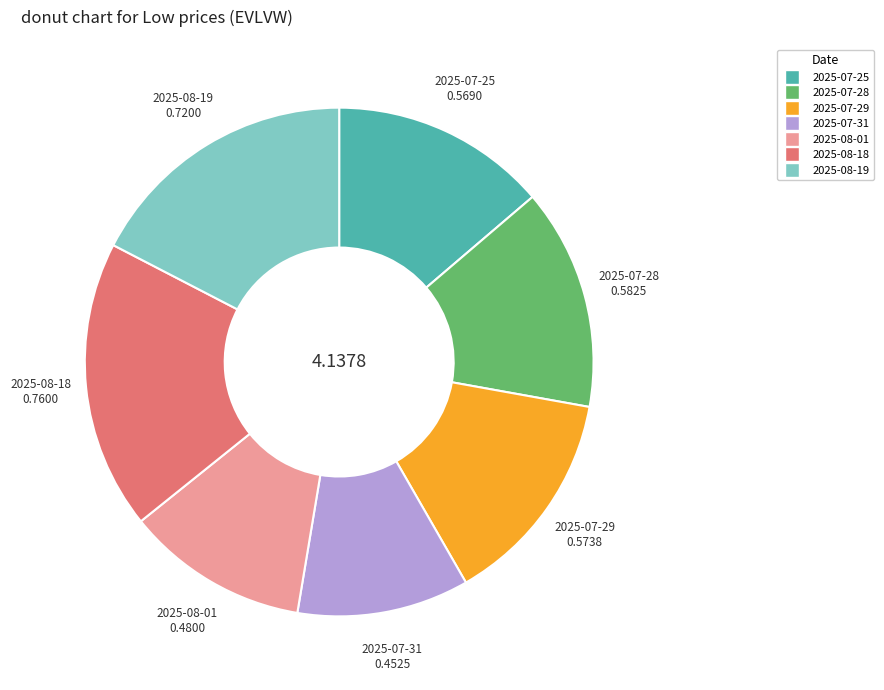

Does 2025-07-31 account for over 50% of the chart?

No